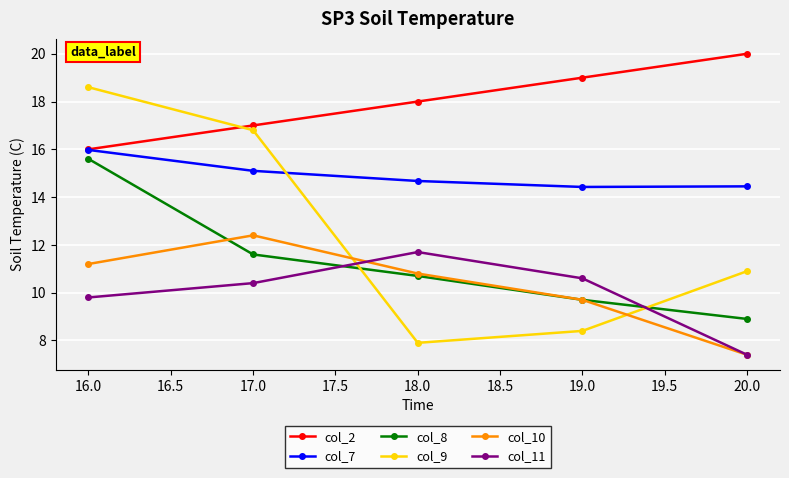

Where do col_11 and col_8 first cross each other?

17.0 and 18.0